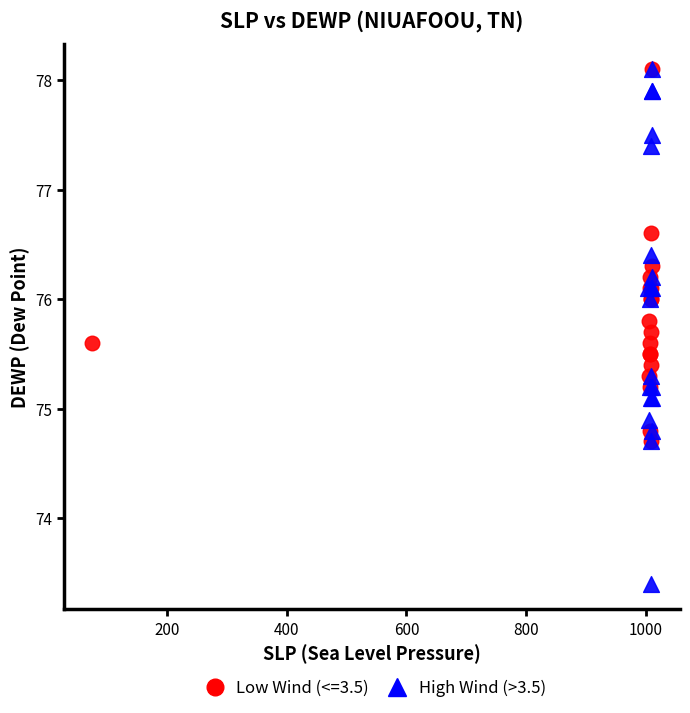

Which series has the largest Y range (max minus min)?

High Wind (>3.5)